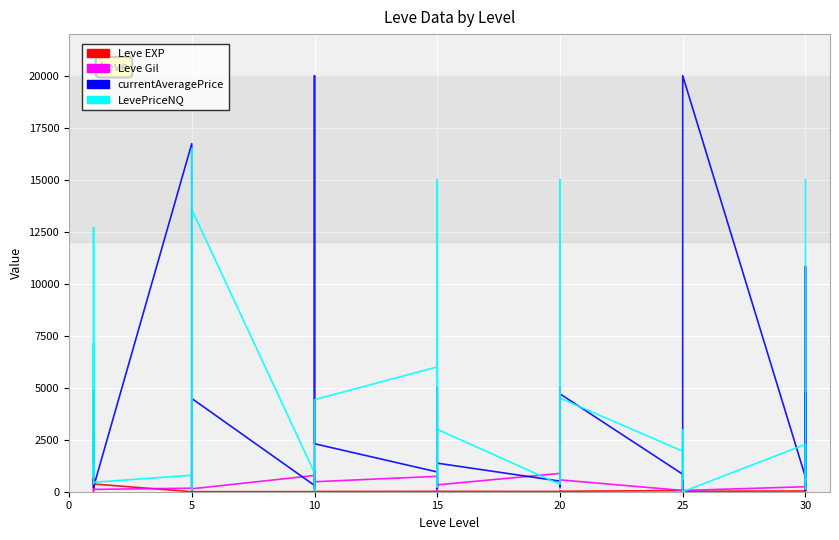

How many distinct data groups are displayed?

4